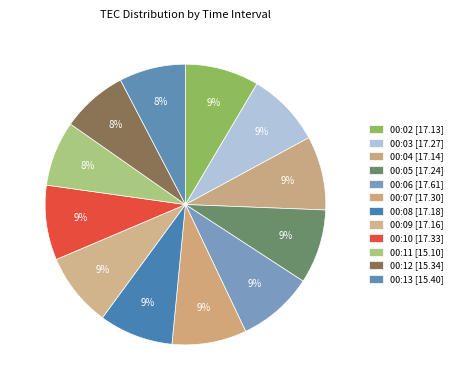

What percentage is the 00:02 slice, to the nearest percent?

9%